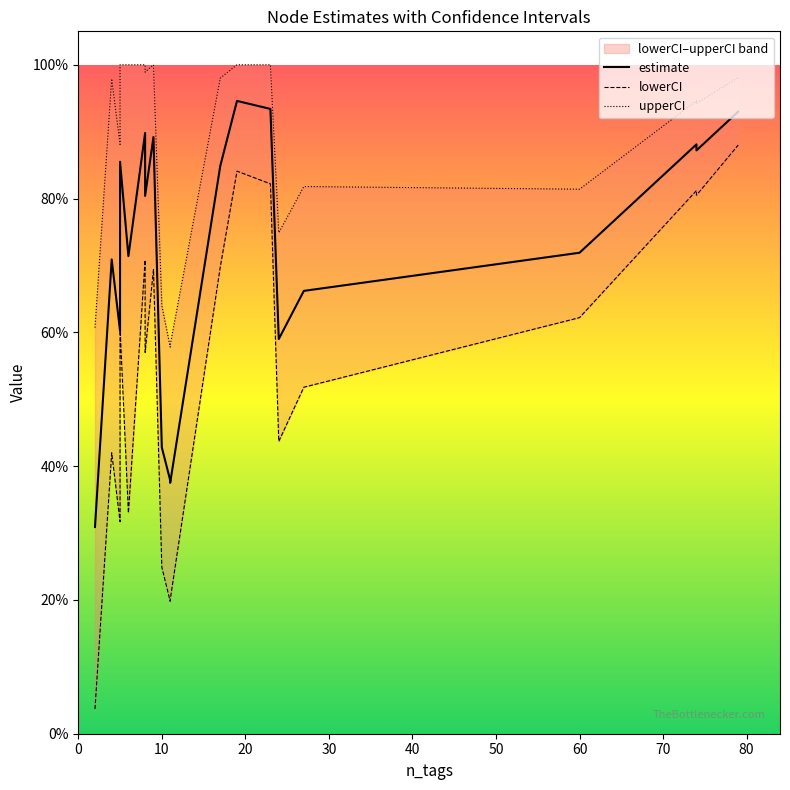

True or false: upperCI has more than 2 points higher than both neighbors.

True